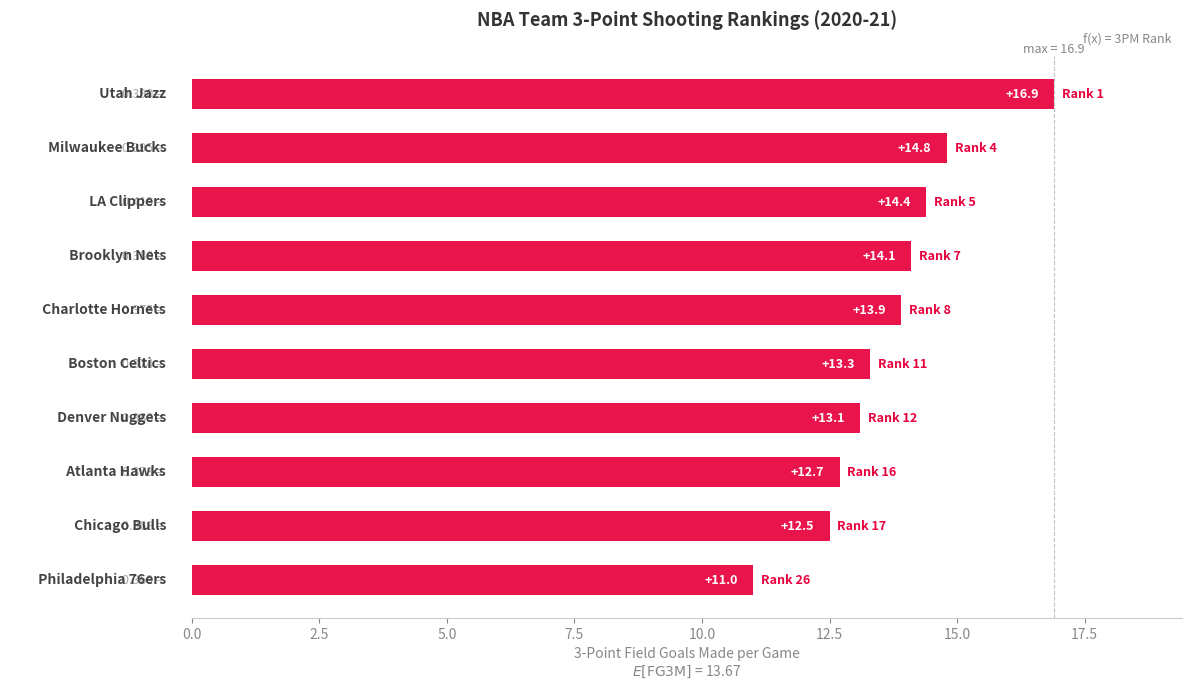

What is the difference between the second highest and minimum values?

3.8